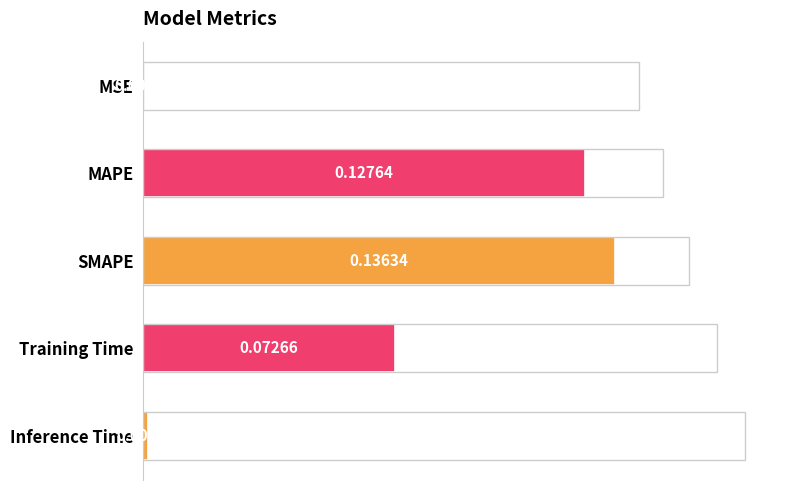

Does the chart contain stacked bars?

No